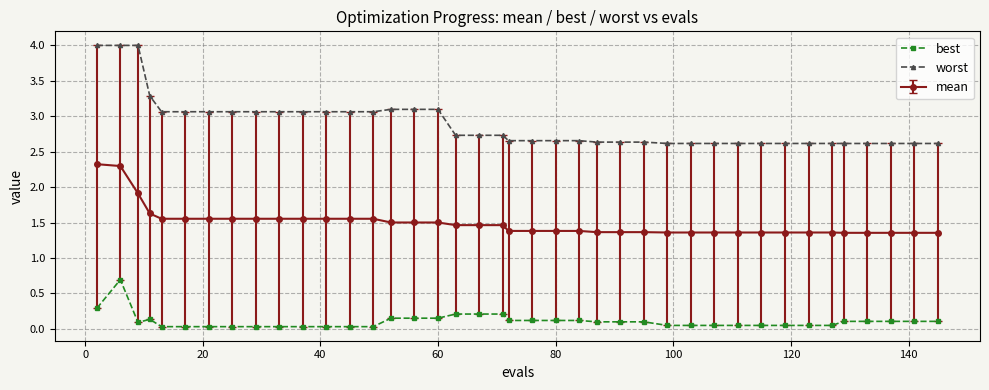

What is the highest value of the worst series?

4.0